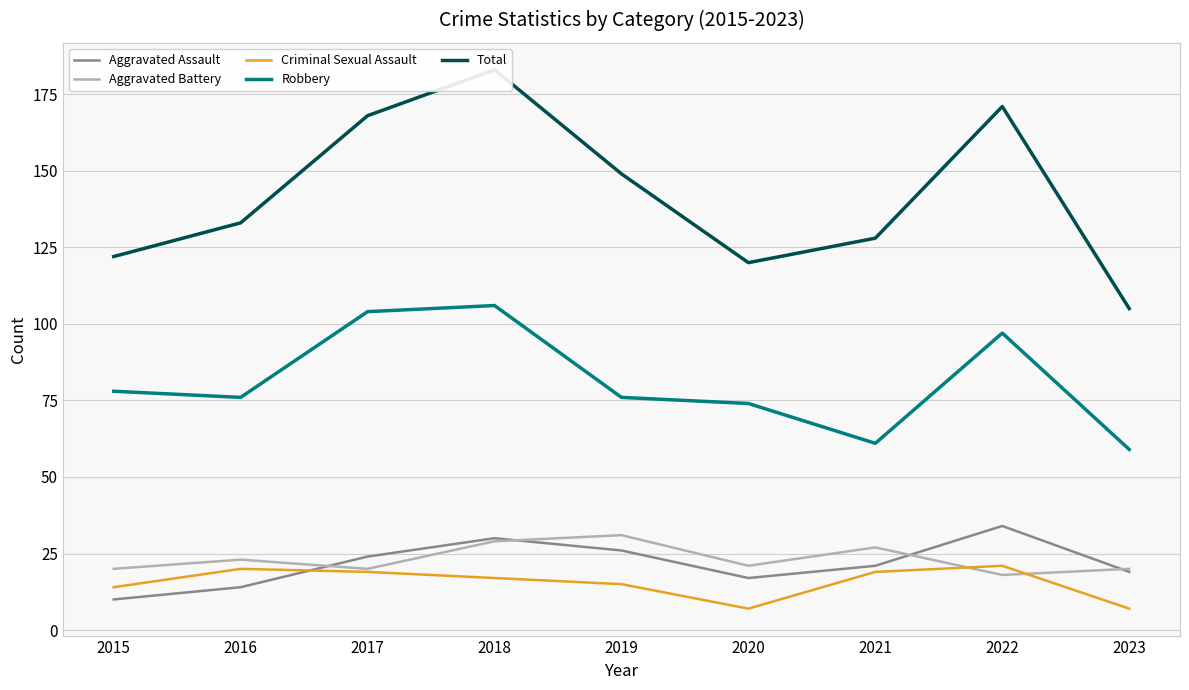

Reading right to left, transcribe all the data shown in this chart.

Aggravated Assault: 2023=19	2022=34	2021=21	2020=17	2019=26	2018=30	2017=24	2016=14	2015=10
Aggravated Battery: 2023=20	2022=18	2021=27	2020=21	2019=31	2018=29	2017=20	2016=23	2015=20
Criminal Sexual Assault: 2023=7	2022=21	2021=19	2020=7	2019=15	2018=17	2017=19	2016=20	2015=14
Robbery: 2023=59	2022=97	2021=61	2020=74	2019=76	2018=106	2017=104	2016=76	2015=78
Total: 2023=105	2022=171	2021=128	2020=120	2019=149	2018=183	2017=168	2016=133	2015=122